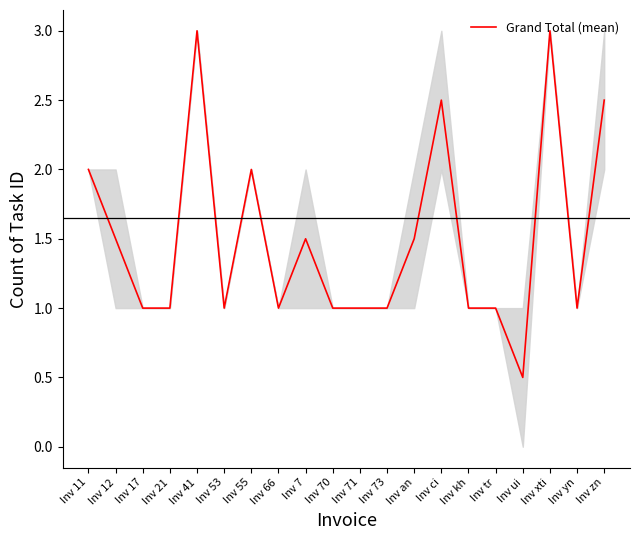

Reading left to right, extract all data points from this chart.

Inv 11=2.0	Inv 12=1.5	Inv 17=1.0	Inv 21=1.0	Inv 41=3.0	Inv 53=1.0	Inv 55=2.0	Inv 66=1.0	Inv 7=1.5	Inv 70=1.0	Inv 71=1.0	Inv 73=1.0	Inv an=1.5	Inv ci=2.5	Inv kh=1.0	Inv tr=1.0	Inv ui=0.5	Inv xti=3.0	Inv yn=1.0	Inv zn=2.5